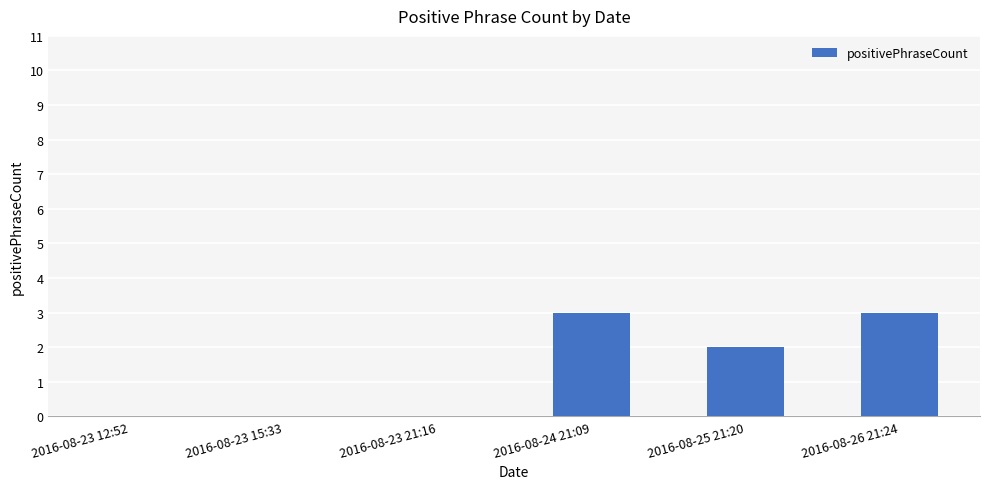

What is the sum of all values?

8